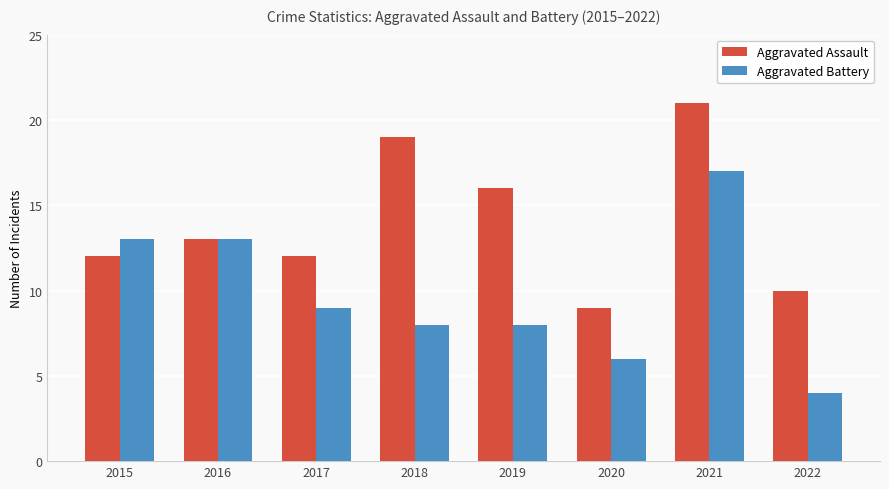

Between 2015 and 2019, which series saw the biggest shift?

Aggravated Battery